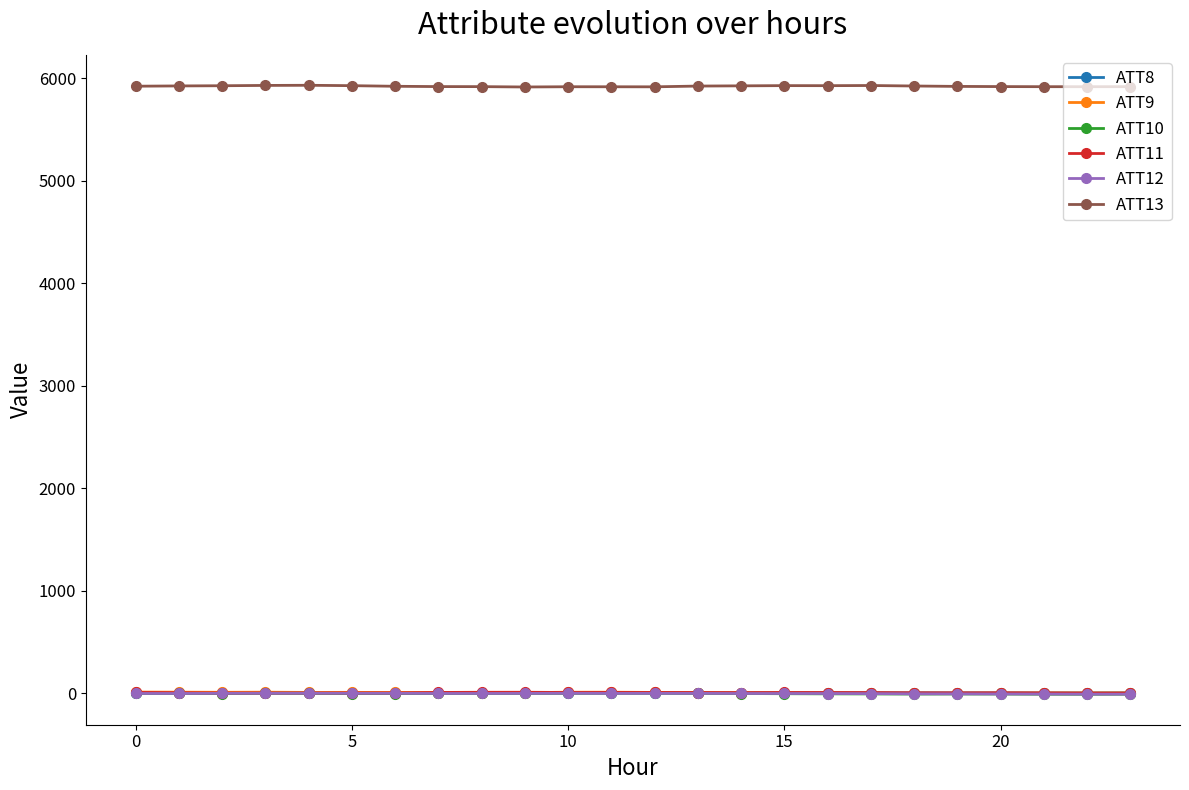

What is the value of the ATT10 point at the 9th from the left?

-2.1